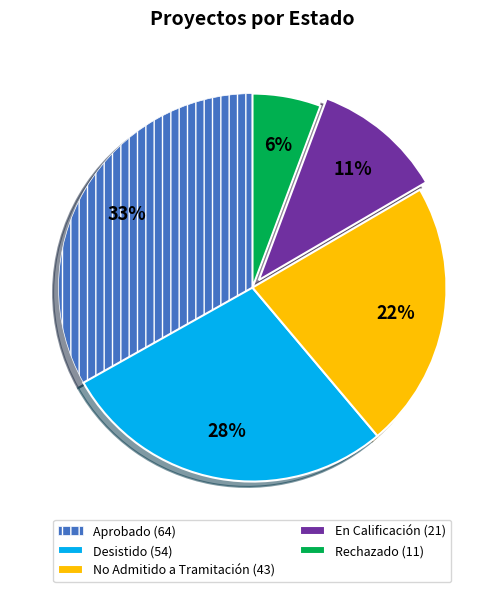

To the nearest percent, what portion does Desistido (54) represent?

28%